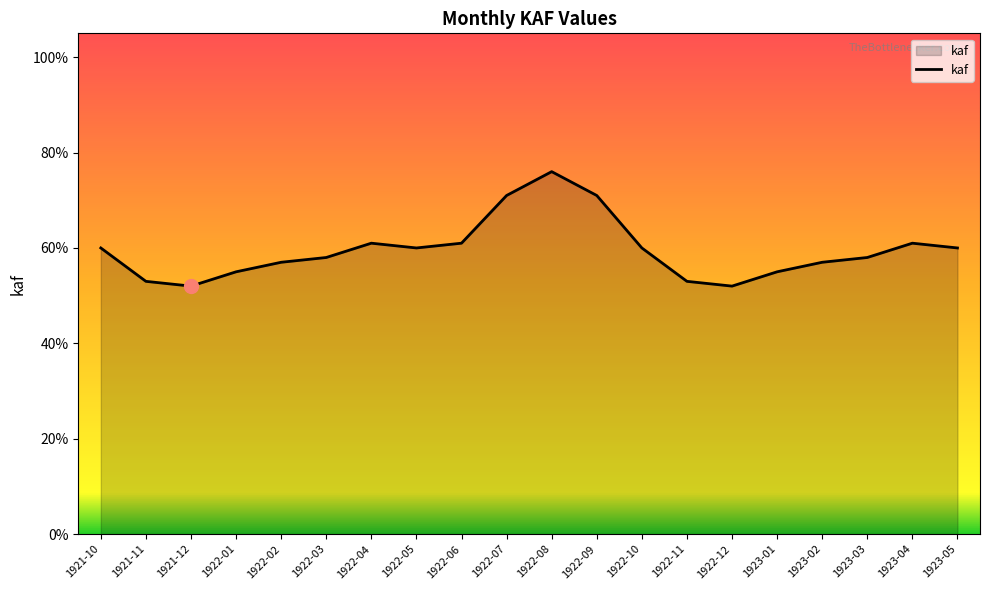

What is the difference between the maximum and minimum values?

0.2